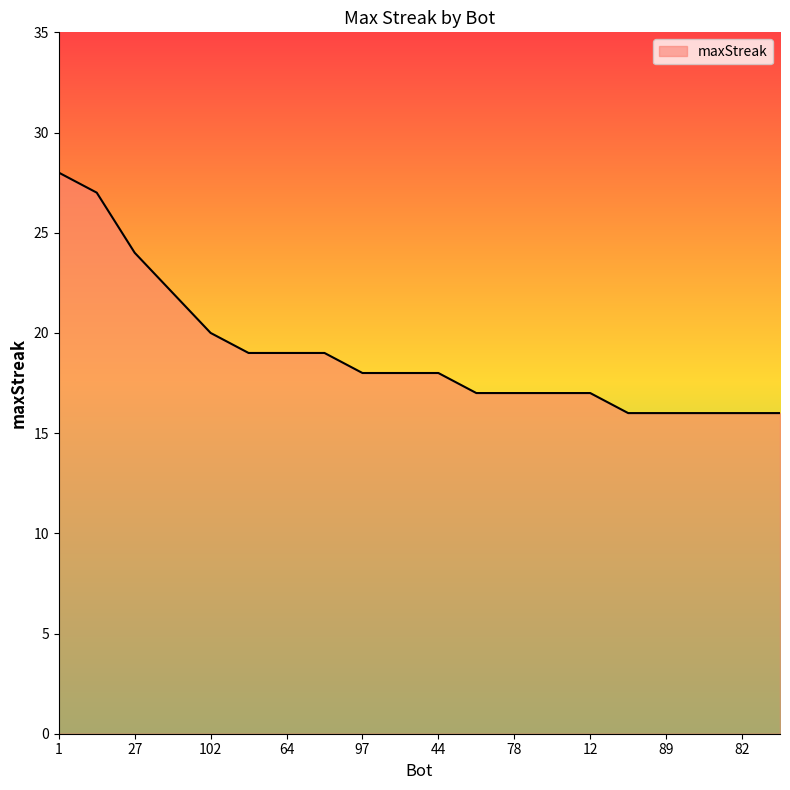

What is the minimum value shown in the chart?

16